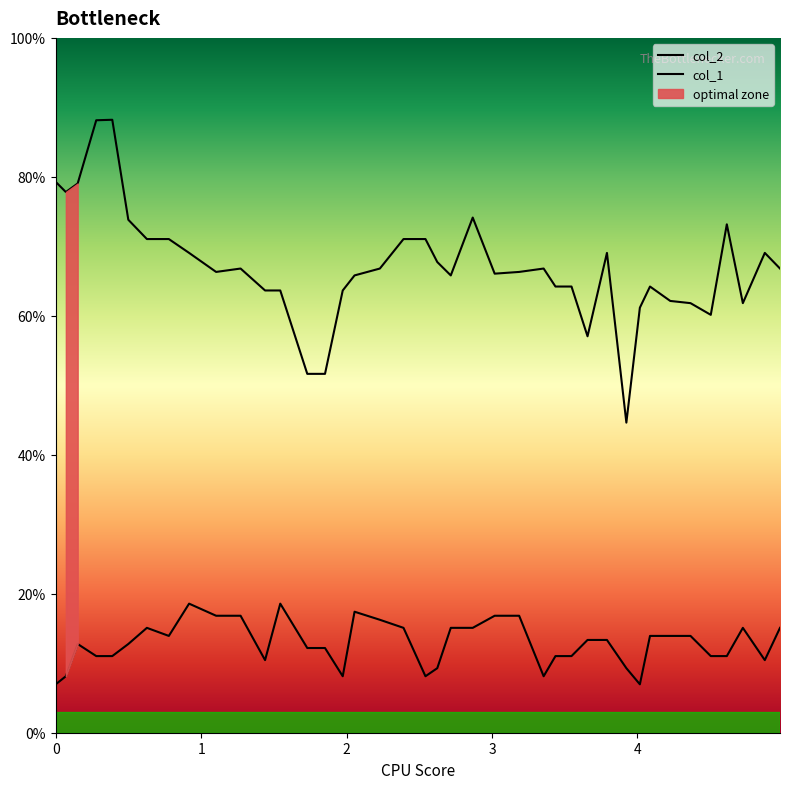

What is the average value of the col_1 series?

12.8